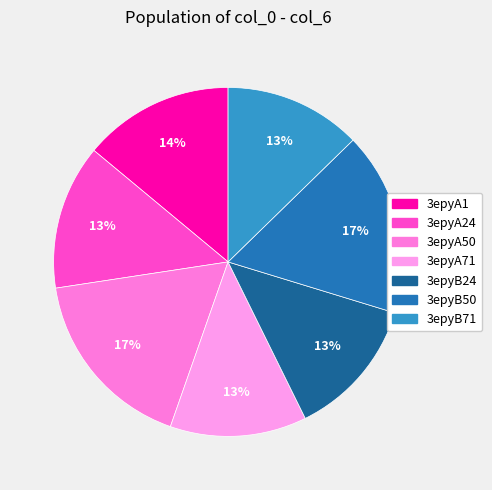

How many segments does this pie chart have?

7